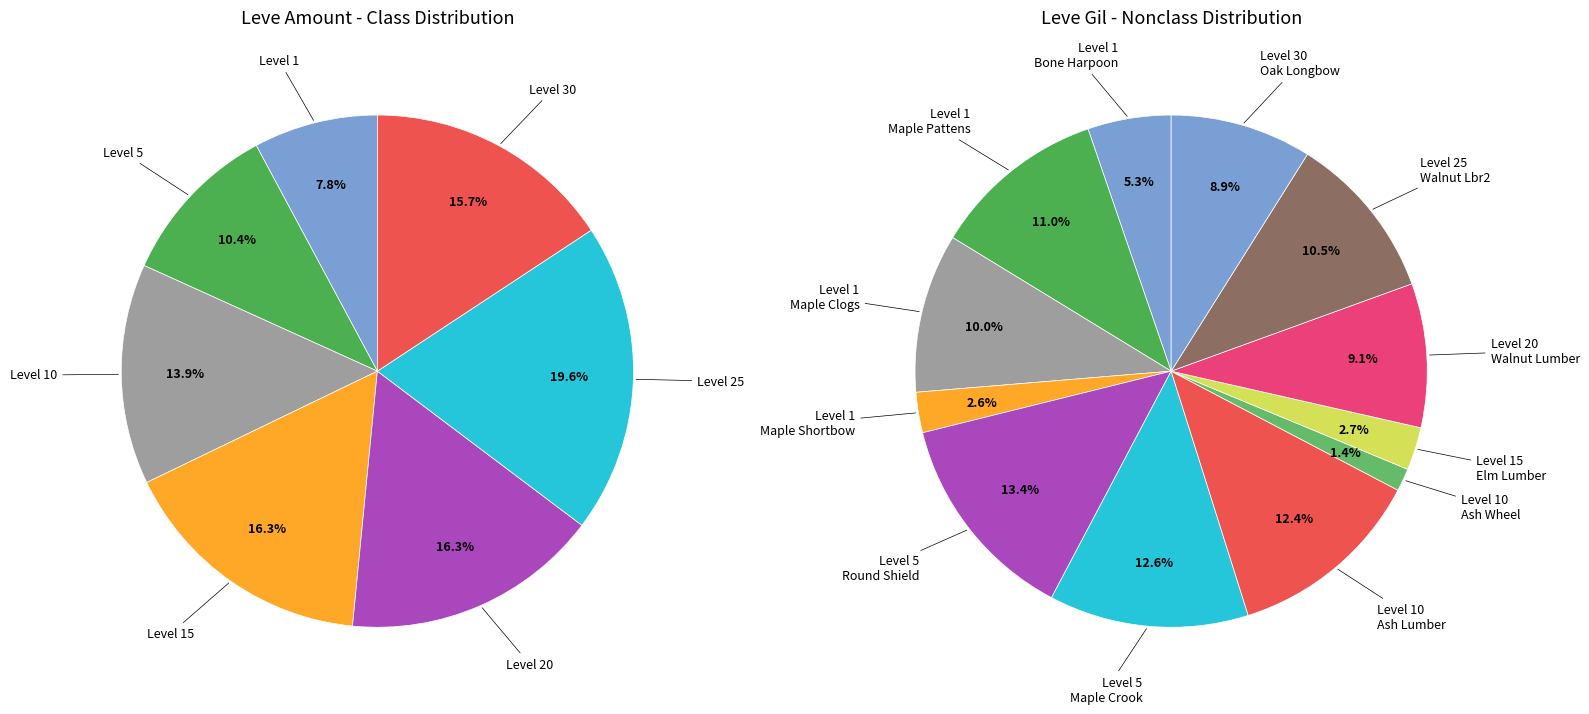

Approximately how many times larger is the value at 10 compared to 10?

0.8